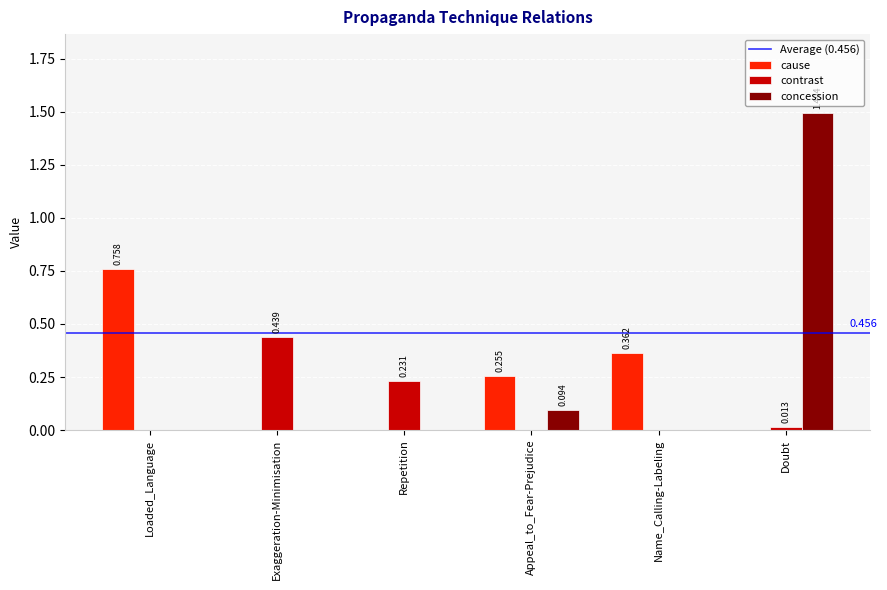

Between Repetition and Doubt, which series saw the biggest shift?

concession